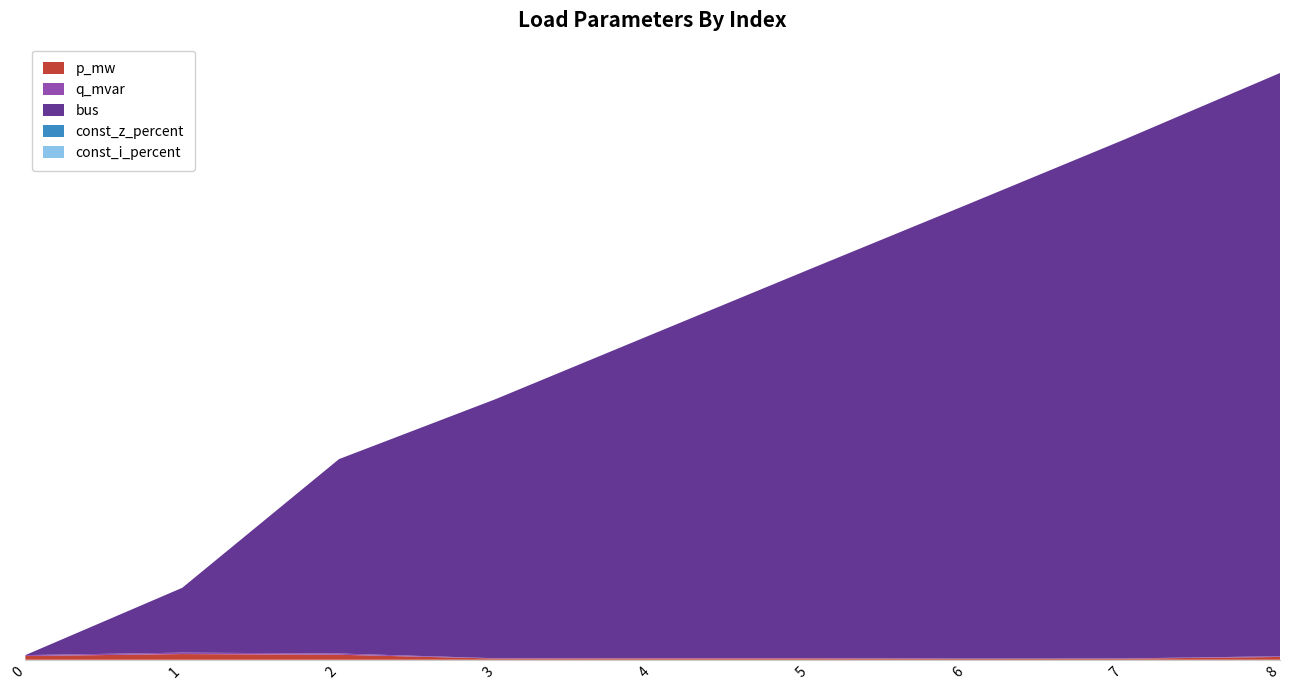

Reading right to left, list all the values displayed in this chart.

p_mw: 0.0	0.0	0.0	0.0	0.0	0.0	0.1	0.1	0.1
q_mvar: 0.0	0.0	0.0	0.0	0.0	0.0	0.0	0.0	0.0
bus: 9.0	8.0	7.0	6.0	5.0	4.0	3.0	1.0	0.0
const_z_percent: 0.0	0.0	0.0	0.0	0.0	0.0	0.0	0.0	0.0
const_i_percent: 0.0	0.0	0.0	0.0	0.0	0.0	0.0	0.0	0.0